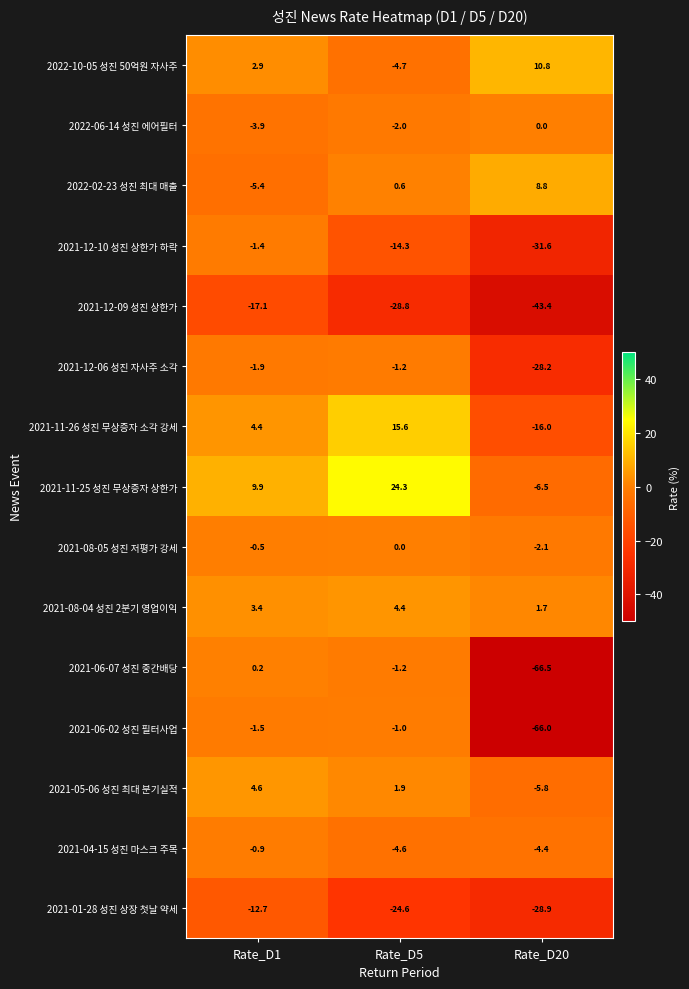

Rank the series at Rate_D1 from highest to lowest value.

2021-11-25 성진 무상증자 상한가, 2021-05-06 성진 최대 분기실적, 2021-11-26 성진 무상증자 소각 강세, 2021-08-04 성진 2분기 영업이익, 2022-10-05 성진 50억원 자사주, 2021-06-07 성진 중간배당, 2021-08-05 성진 저평가 강세, 2021-04-15 성진 마스크 주목, 2021-12-10 성진 상한가 하락, 2021-06-02 성진 필터사업, 2021-12-06 성진 자사주 소각, 2022-06-14 성진 에어필터, 2022-02-23 성진 최대 매출, 2021-01-28 성진 상장 첫날 약세, 2021-12-09 성진 상한가